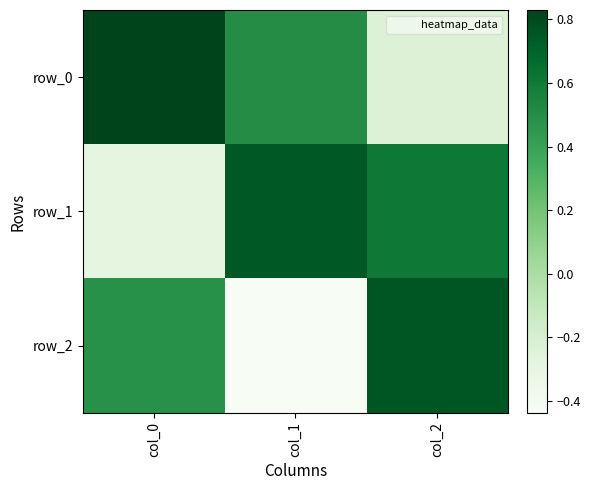

List the series in order of their peak value, lowest first.

row_1, row_2, row_0